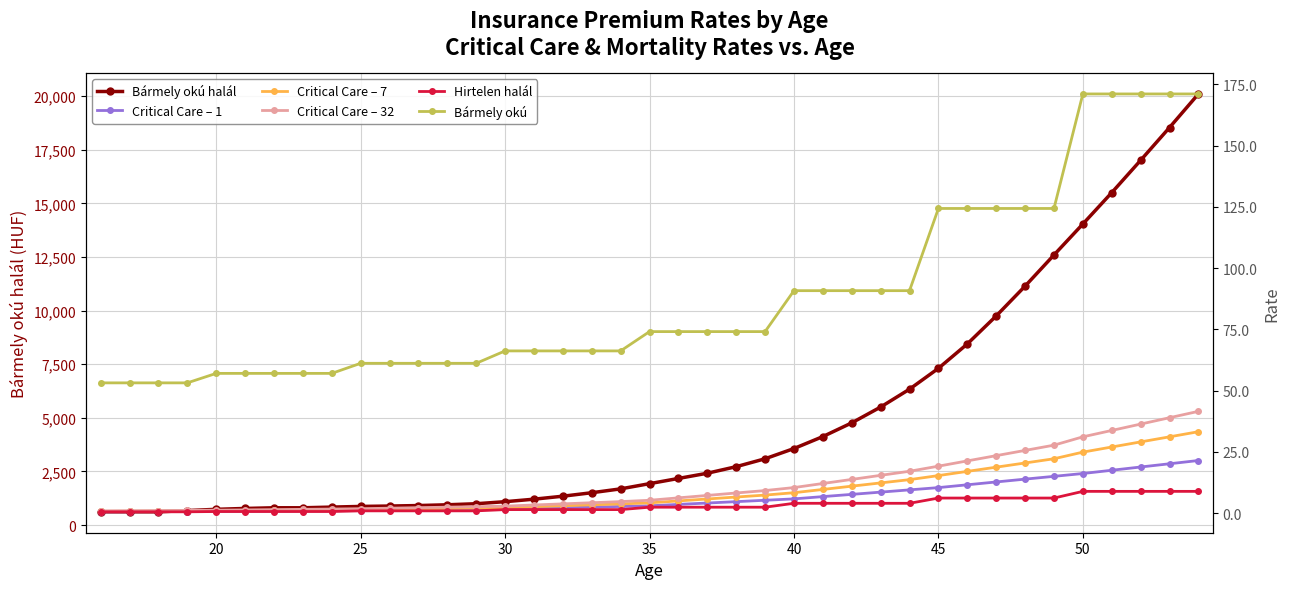

What is the minimum value for Bármely okú halál?

616